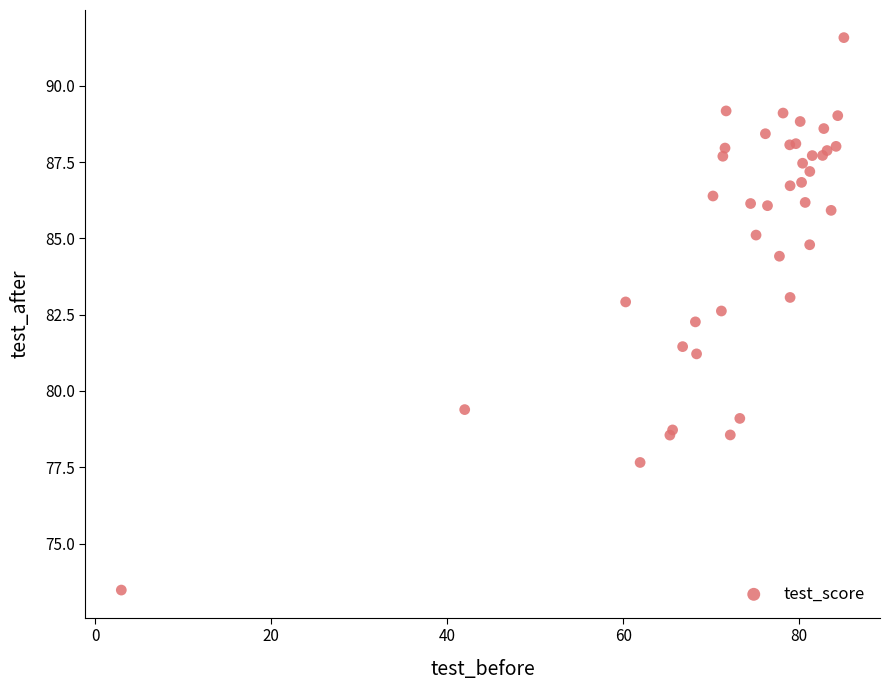

What Y value in the scatter plot is closest to 82?

82.3